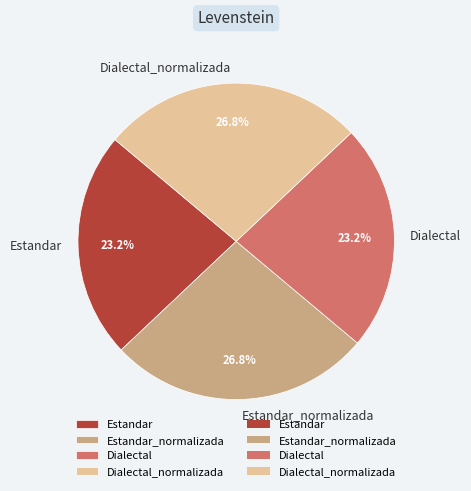

To the nearest percent, what percentage of the pie is Estandar?

23%